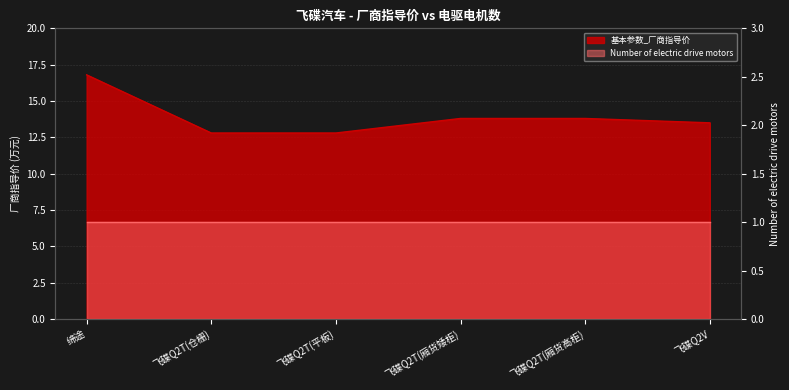

True or false: the data shows 4.2 at 飞碟Q2T(平板).

False